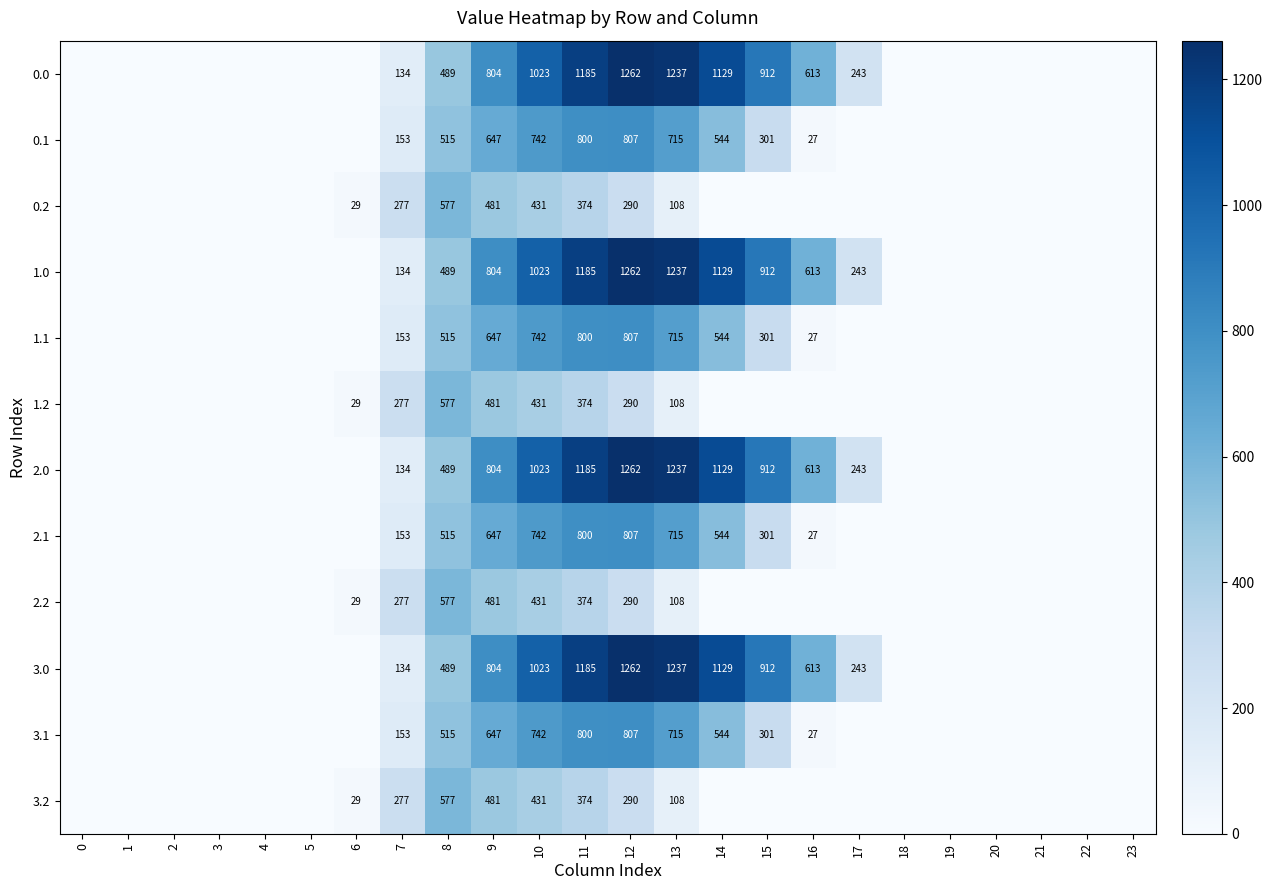

What is the difference between the highest and lowest values at 7?

143